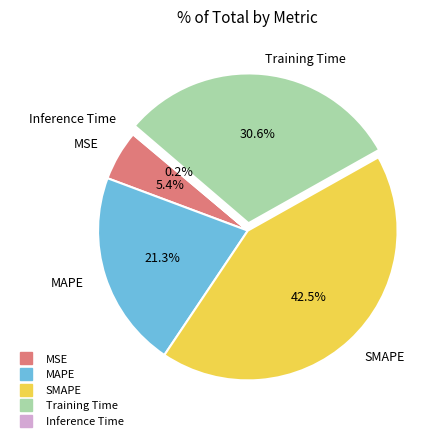

What is the largest slice in the pie chart?

SMAPE